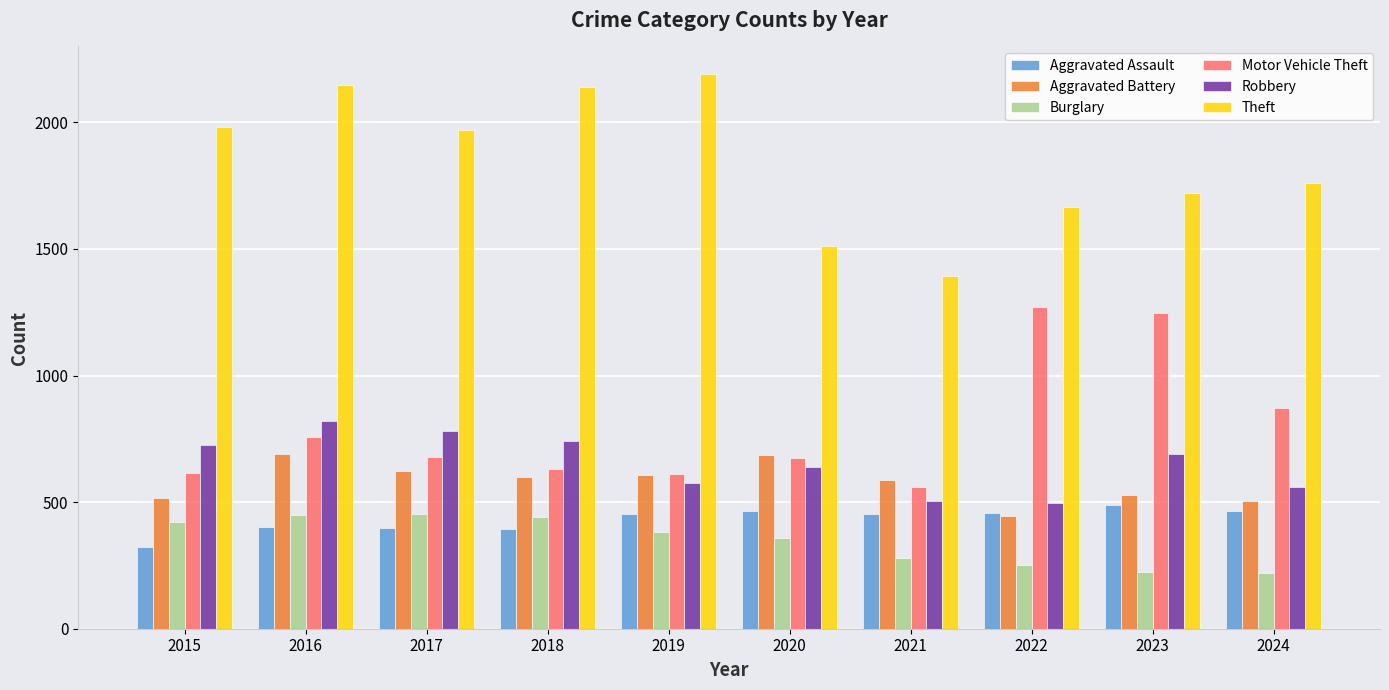

True or false: Burglary has a value of 253 at 2022.

True